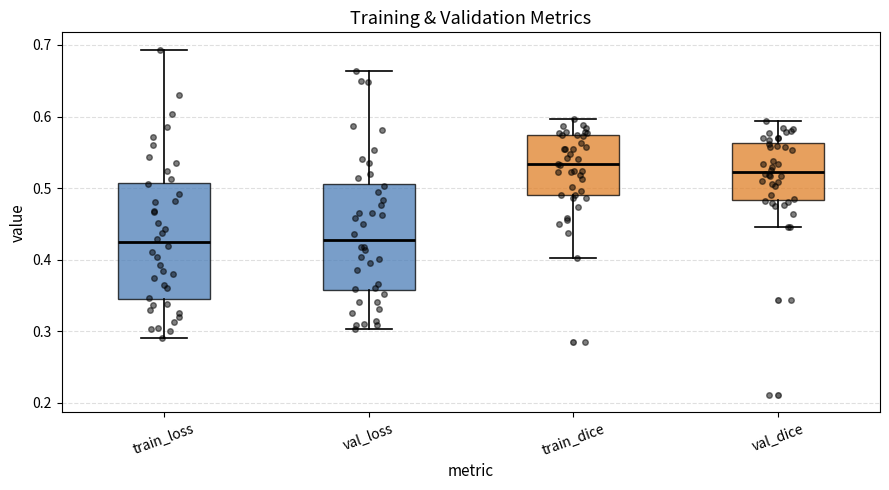

Reading left to right, read every box against the y-axis: the position of its median line, the range the box covers, and the ends of its whiskers. The values are not printed on the chart, so give them approximately, as read against the axis.

train_loss: median 0.42, box 0.34 to 0.51, whiskers 0.29 to 0.69
val_loss: median 0.43, box 0.36 to 0.51, whiskers 0.30 to 0.66
train_dice: median 0.53, box 0.49 to 0.57, whiskers 0.40 to 0.60
val_dice: median 0.52, box 0.48 to 0.56, whiskers 0.45 to 0.59